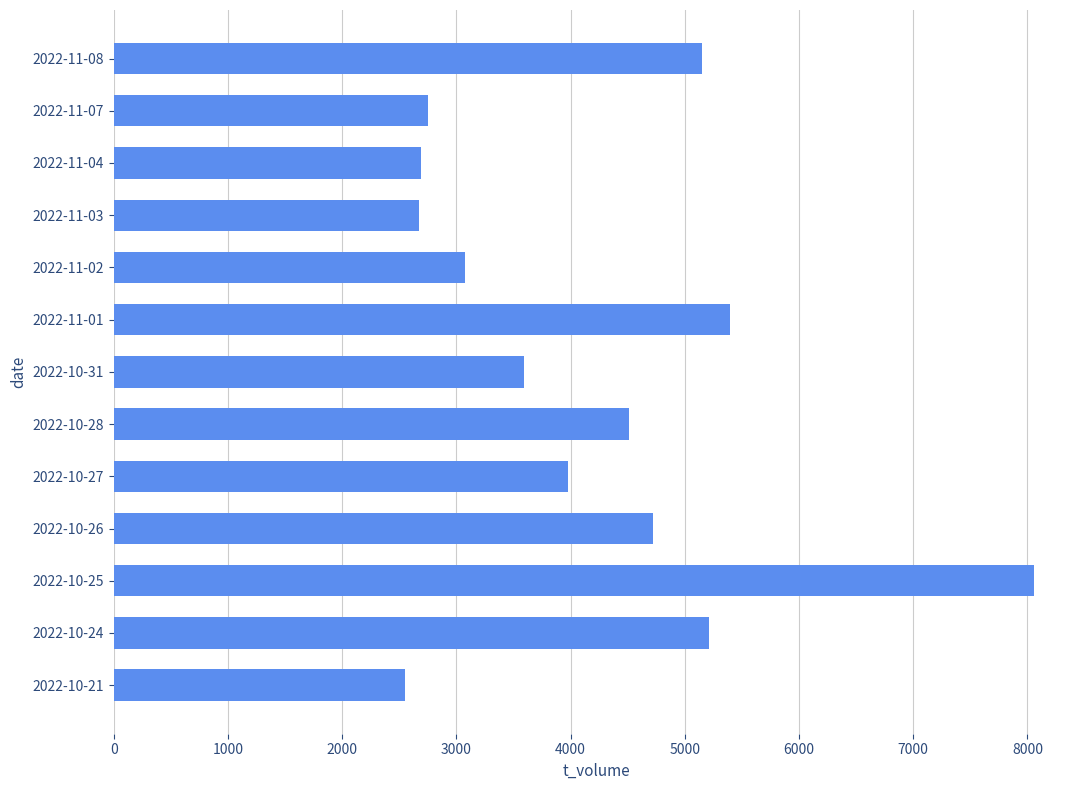

What is the label of the 10th bar from the bottom?

2022-11-03